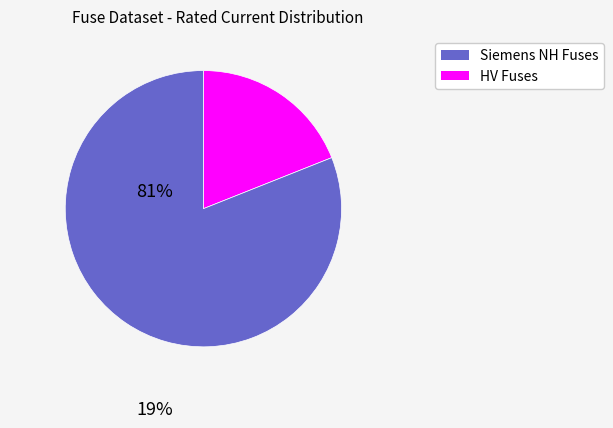

Is there a majority slice in this chart?

Yes